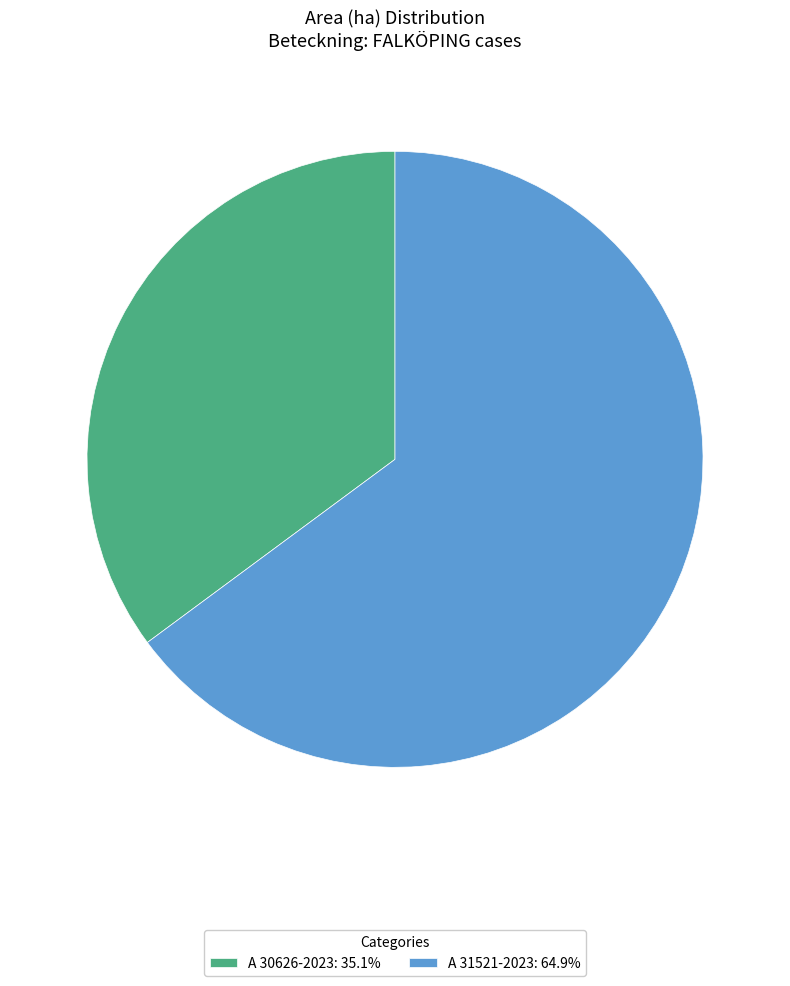

True or false: A 31521-2023 accounts for 65% of the total.

True